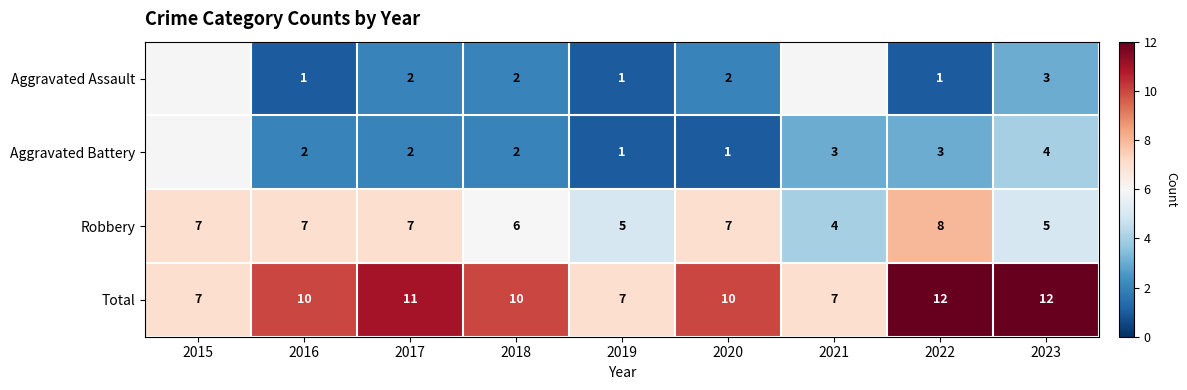

What is the maximum value shown in the chart?

12.0